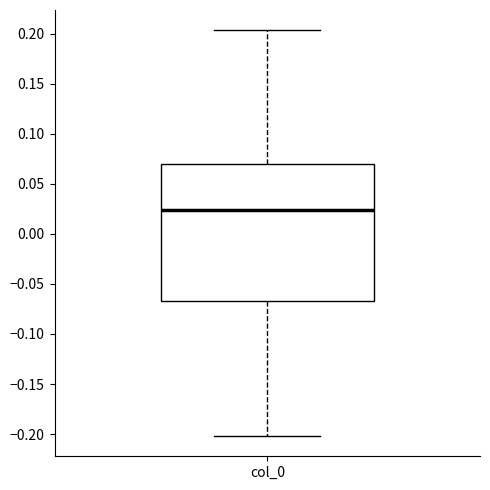

Where does the median line of the box for col_0 sit on the y-axis? The values are not printed on the chart, so give them approximately, as read against the axis.

0.025